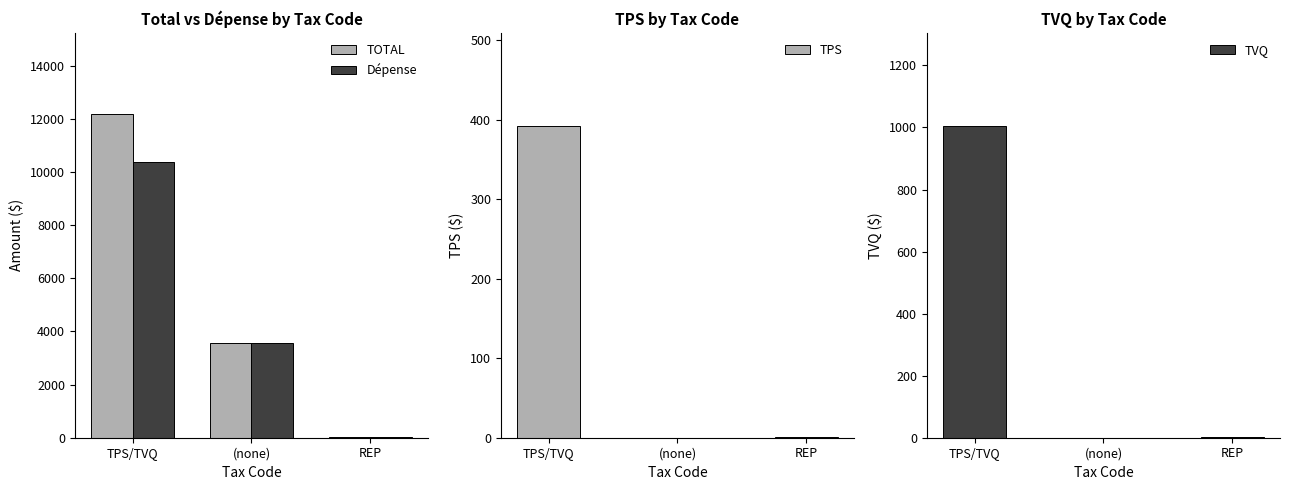

What is the label of the 2nd bar from the left?

(none)